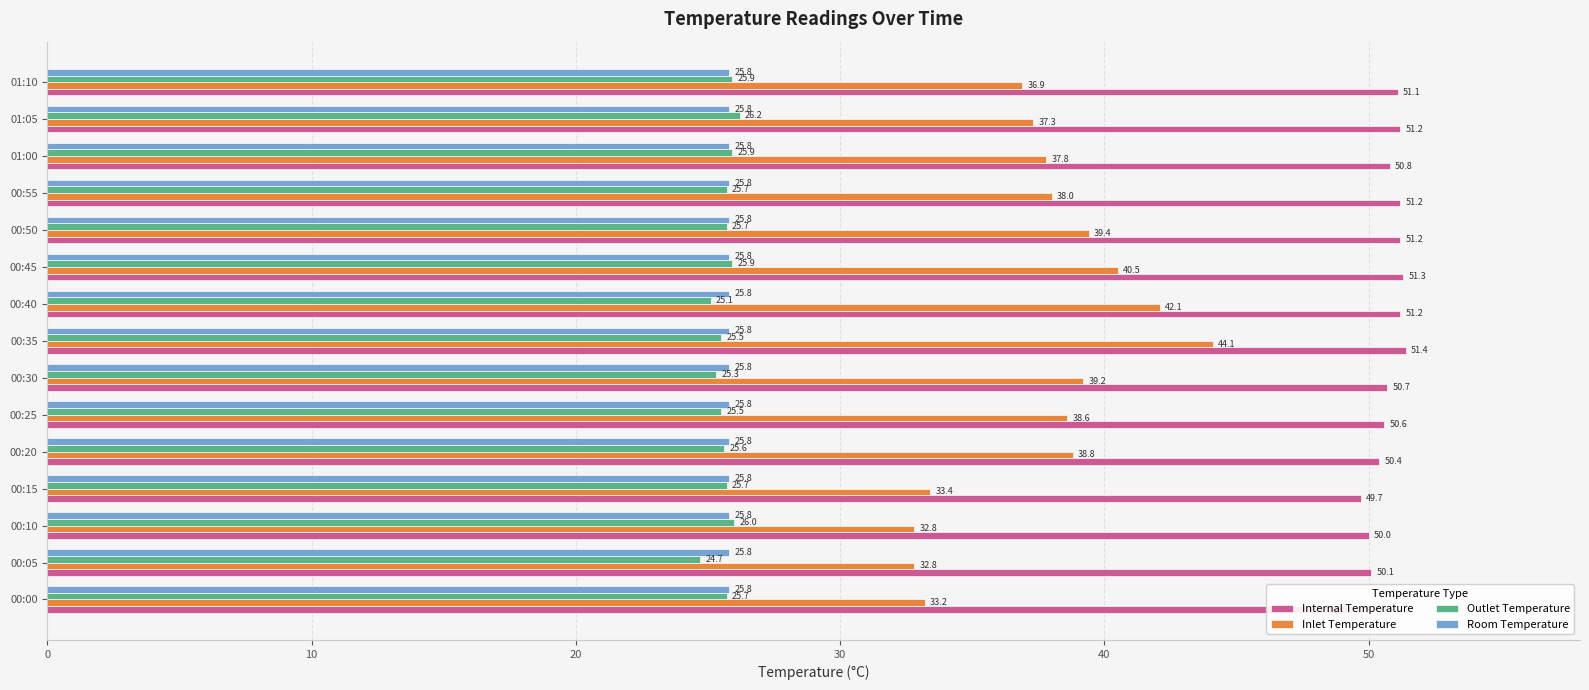

What is the approximate value of Outlet Temperature at 01:05?

26.2